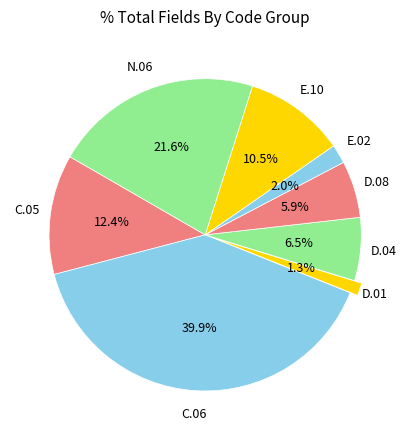

Count the number of slices in the pie.

8